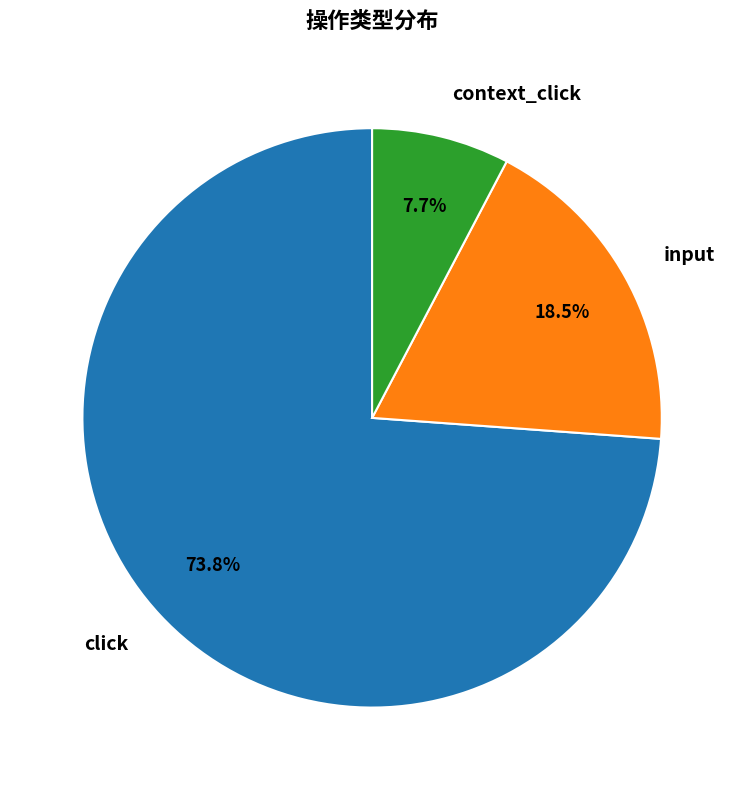

To the nearest percent, what is the combined percentage of click and input?

92%